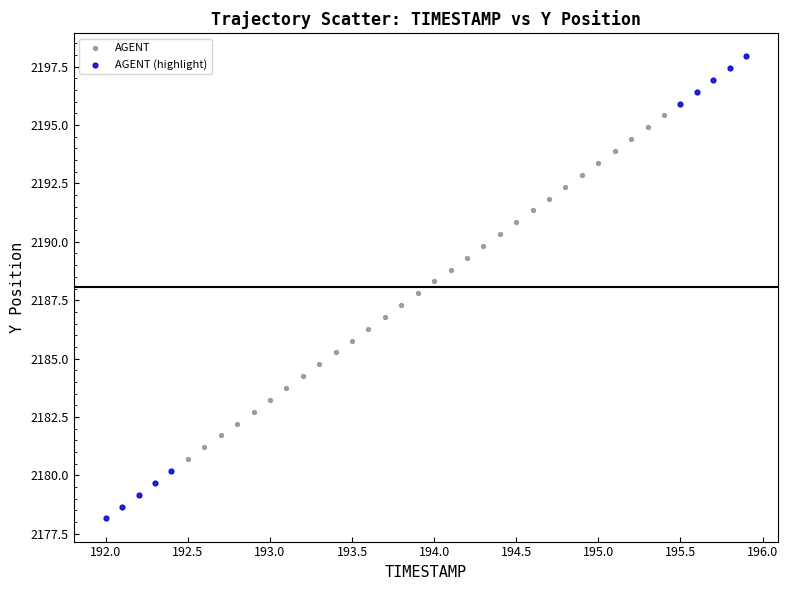

Which series reaches the maximum Y coordinate?

AGENT (highlight)